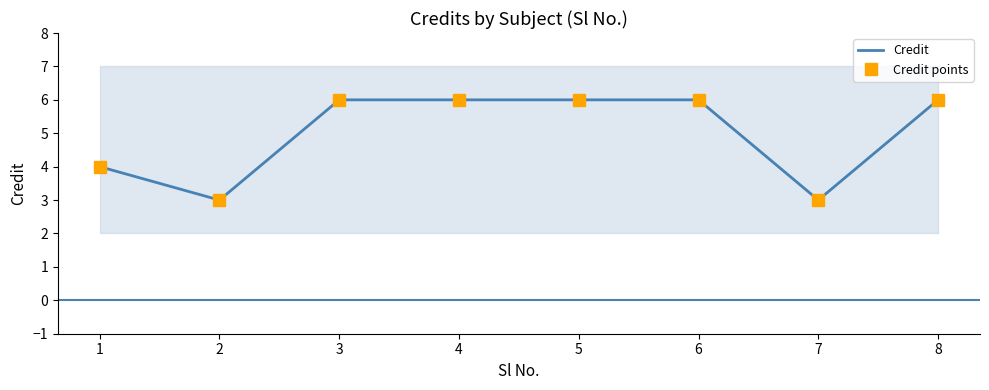

At which label is Credit points closest to 4?

1